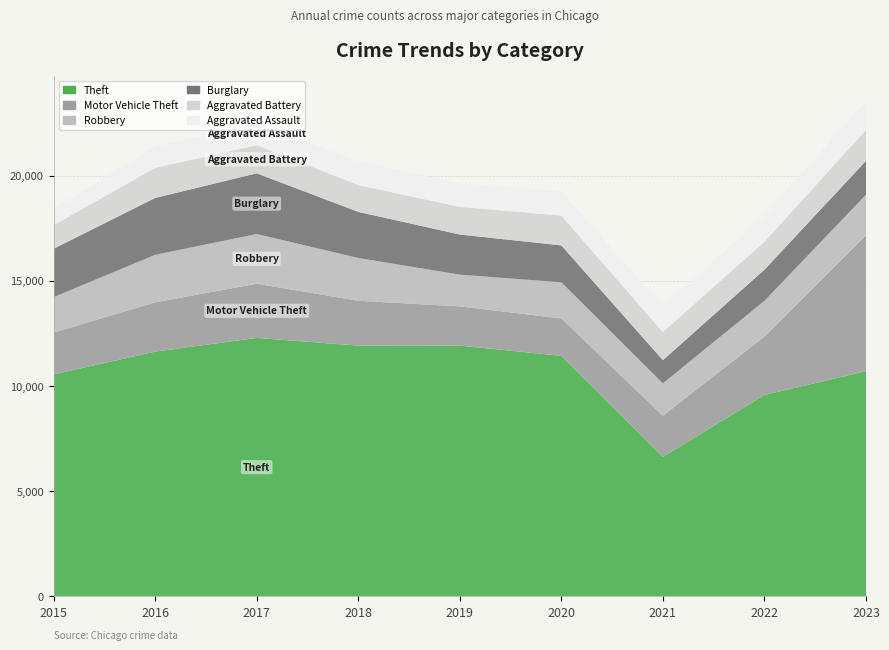

Reading left to right, transcribe all the data shown in this chart.

Theft: 10550	11634	12285	11921	11920	11433	6630	9573	10705
Motor Vehicle Theft: 1993	2345	2578	2131	1865	1780	1957	2779	6462
Robbery: 1683	2256	2362	2035	1509	1716	1540	1697	1926
Burglary: 2298	2704	2886	2191	1907	1755	1101	1481	1609
Aggravated Battery: 1122	1431	1338	1273	1317	1419	1338	1327	1469
Aggravated Assault: 782	1012	1072	1122	1119	1149	1236	1258	1391